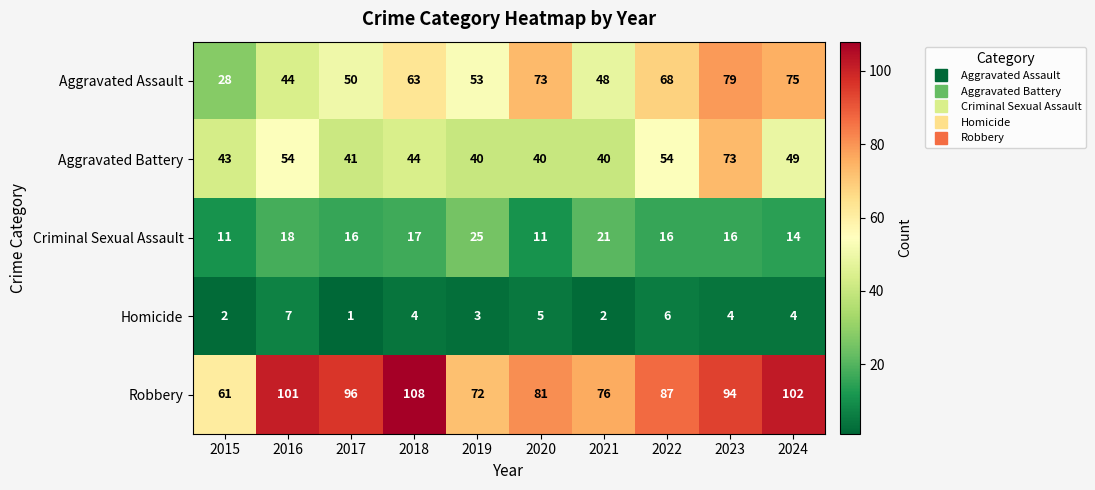

Between 2020 and 2021, which series saw the biggest shift?

Aggravated Assault